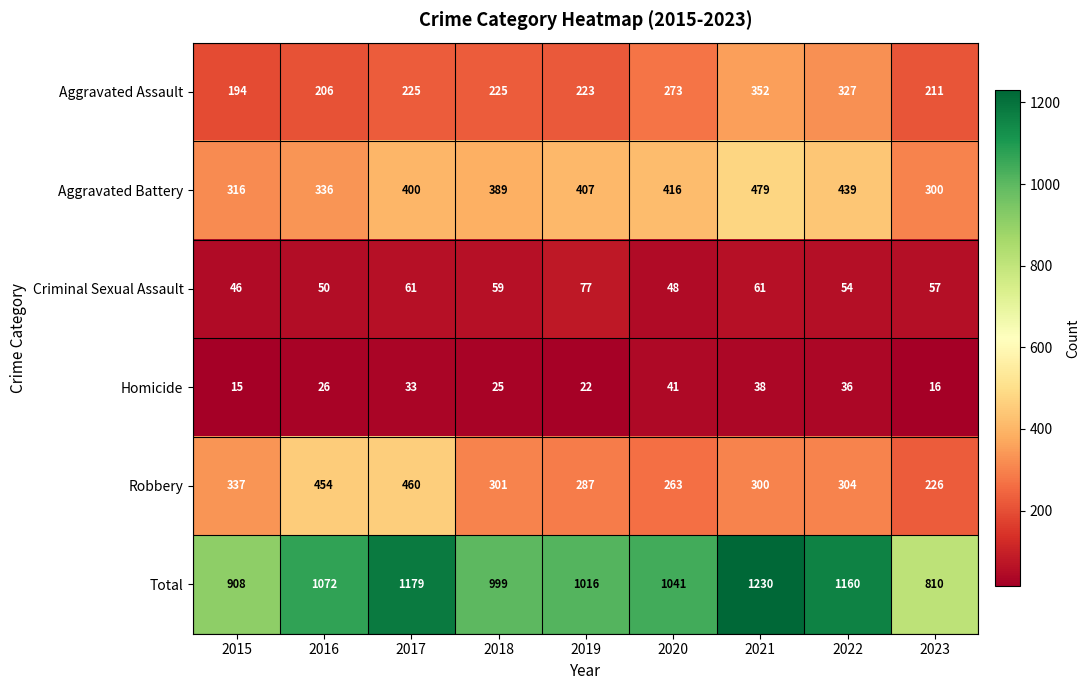

What is the maximum value shown in the chart?

1230